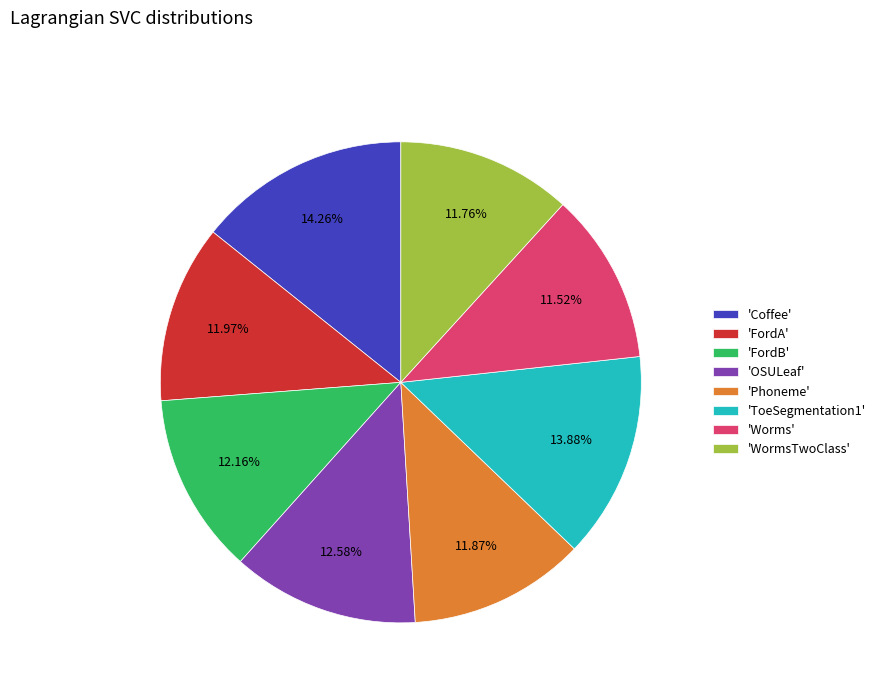

Which has a higher value, 'Worms' or 'ToeSegmentation1'?

'ToeSegmentation1'